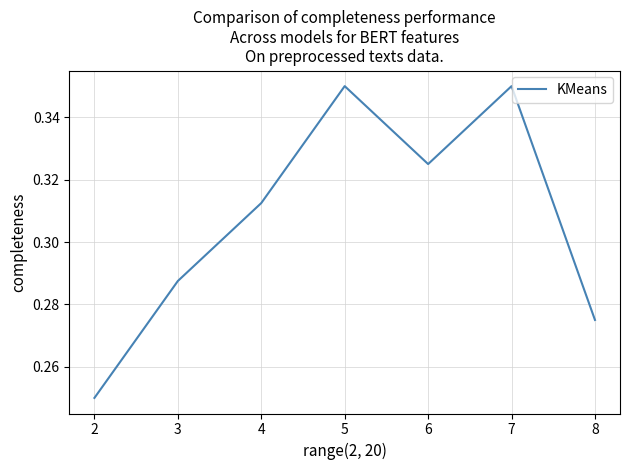

Which has a higher value, 7 or 6?

7